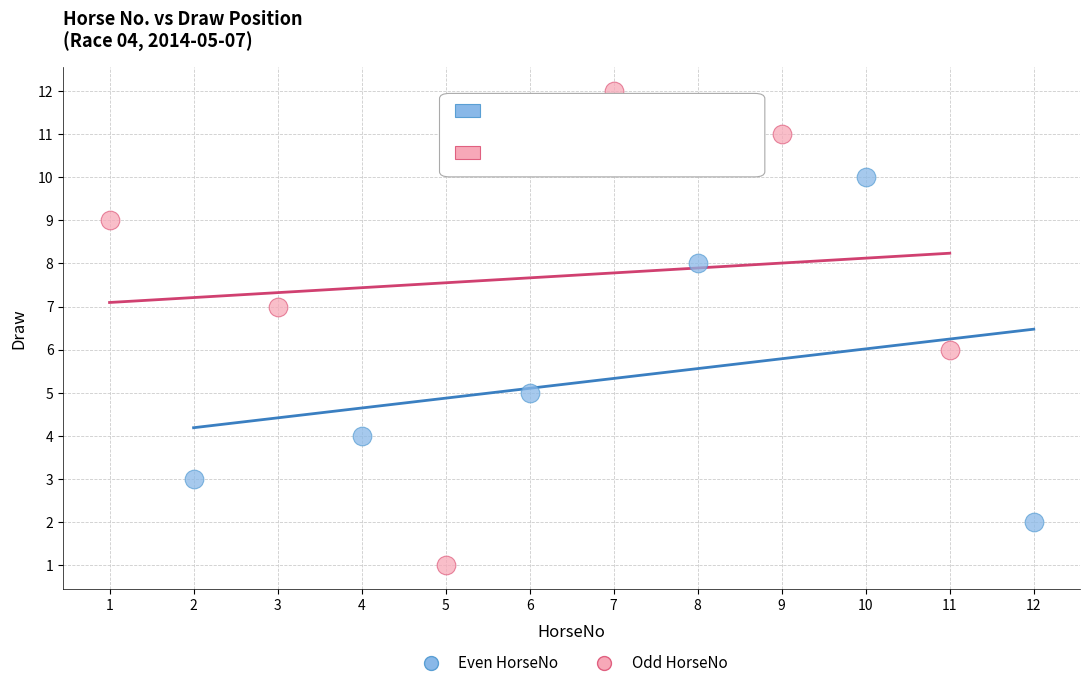

Which series reaches the minimum Y coordinate?

Odd HorseNo